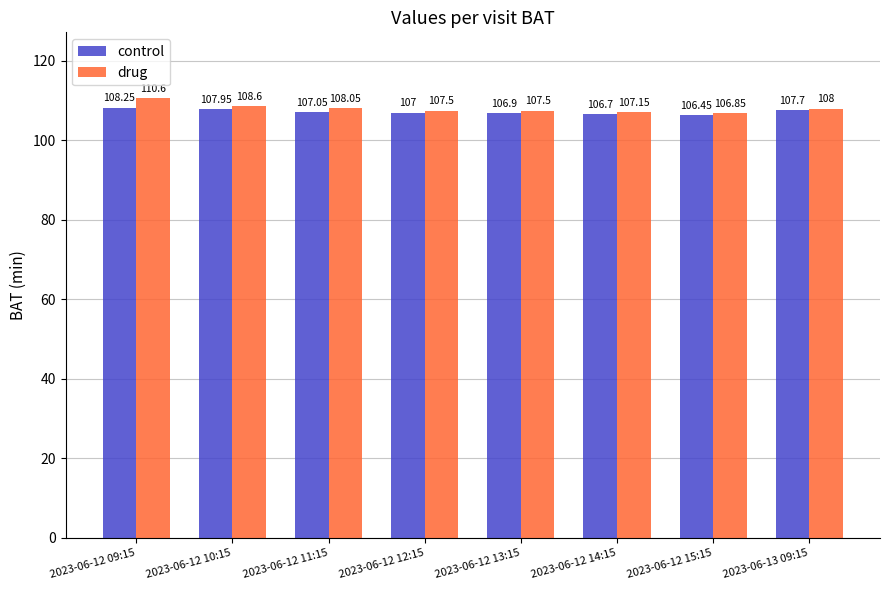

What is the value of the control bar at the 7th from the left?

106.4